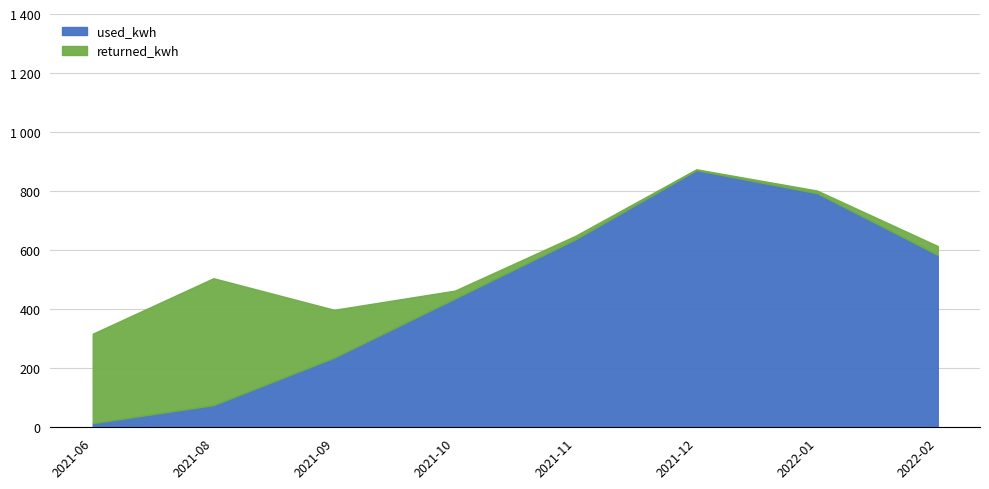

What is the average value of the used_kwh series?

456